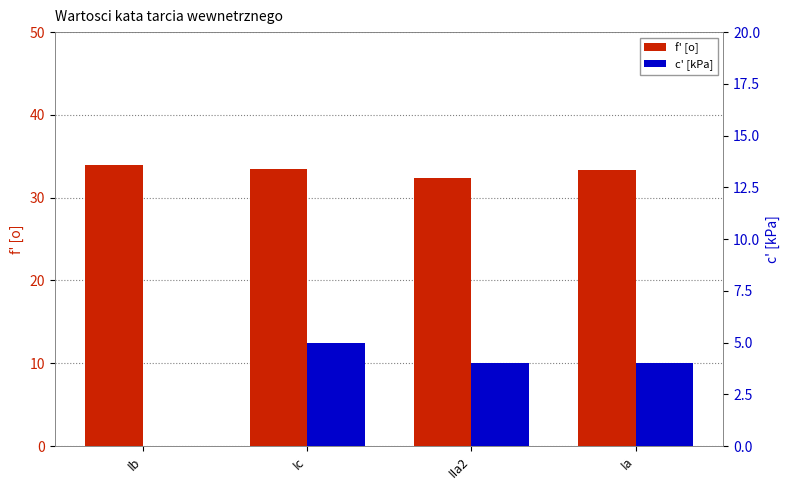

List the series in order of their peak value, lowest first.

c' [kPa], f' [o]